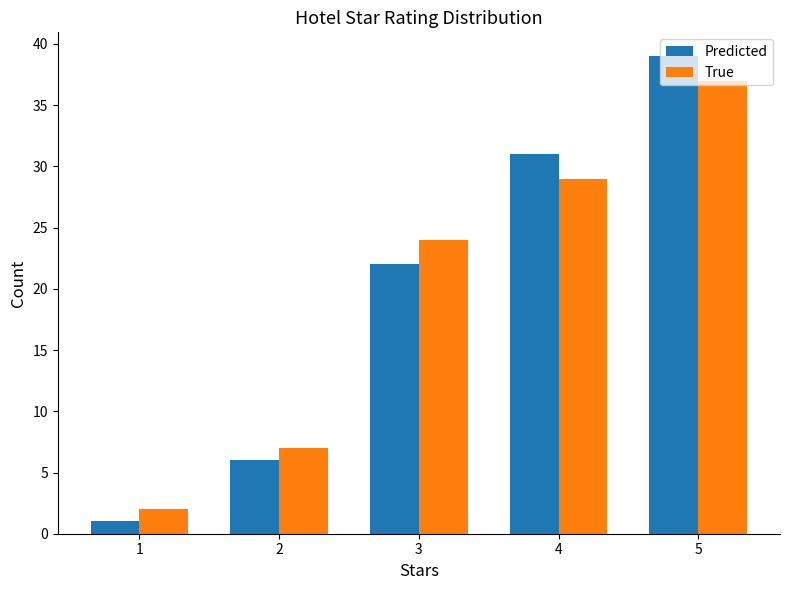

What is the minimum value for Predicted?

1